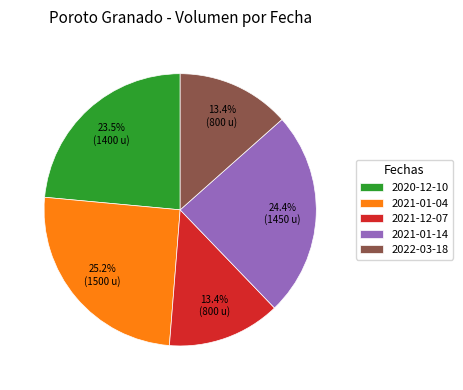

Is 2021-01-14 the majority of the pie?

No